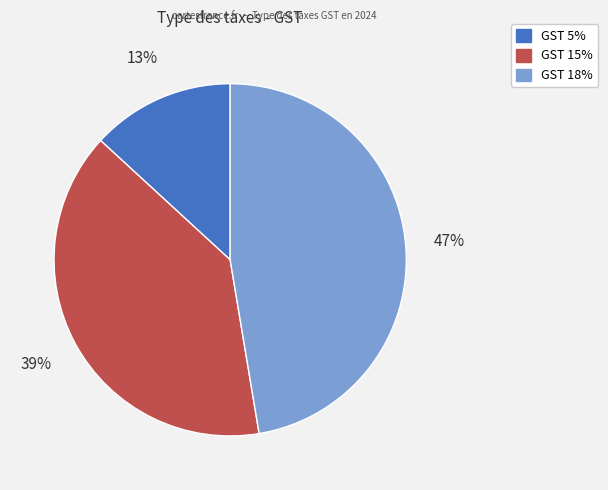

Count the number of slices in the pie.

3